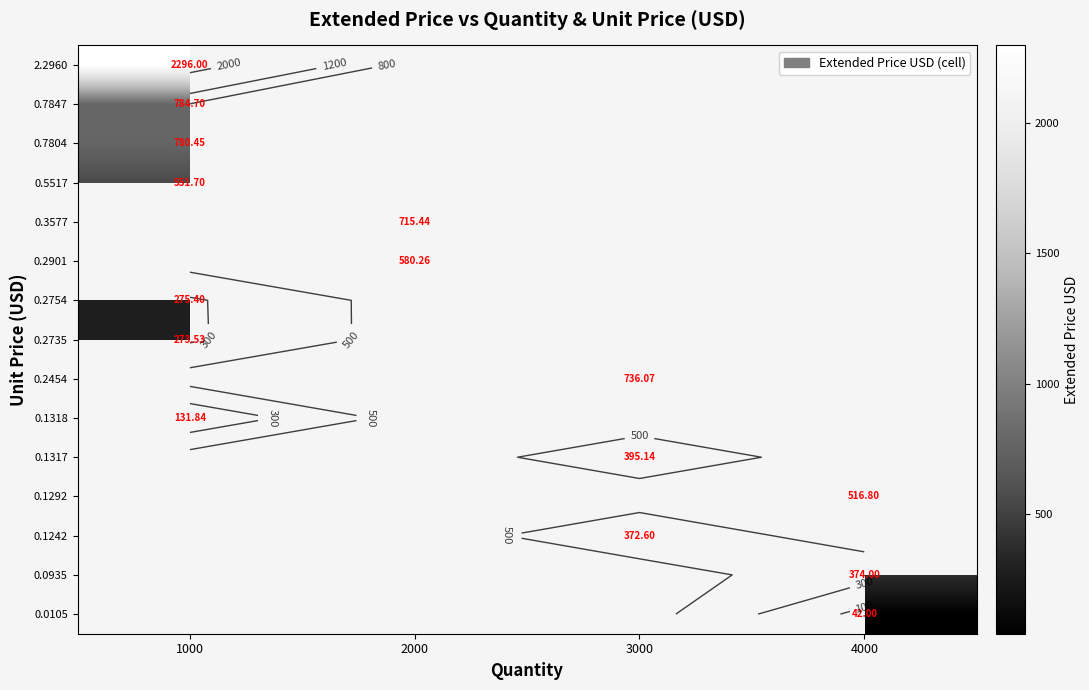

At which label does 0.1317 first exceed 395?

3000